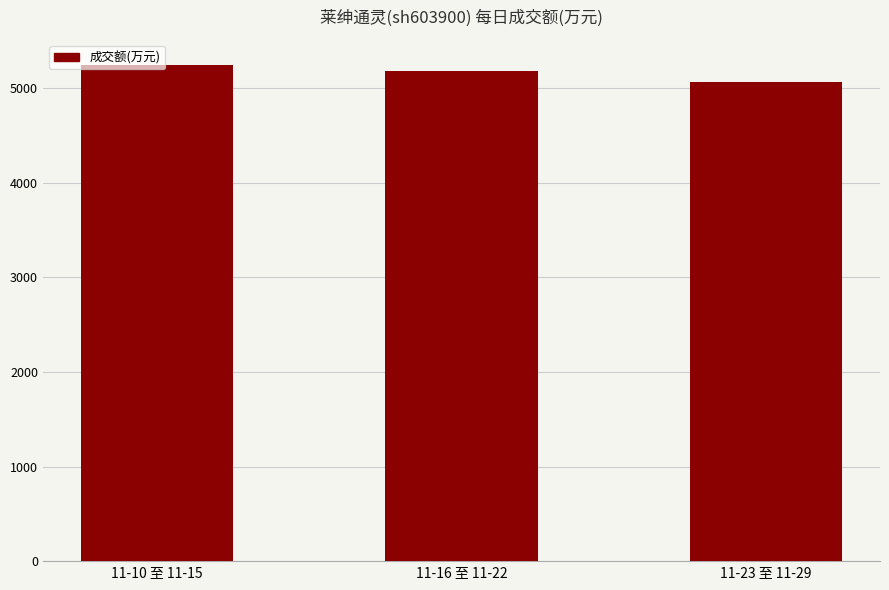

How many bars are there in total?

3